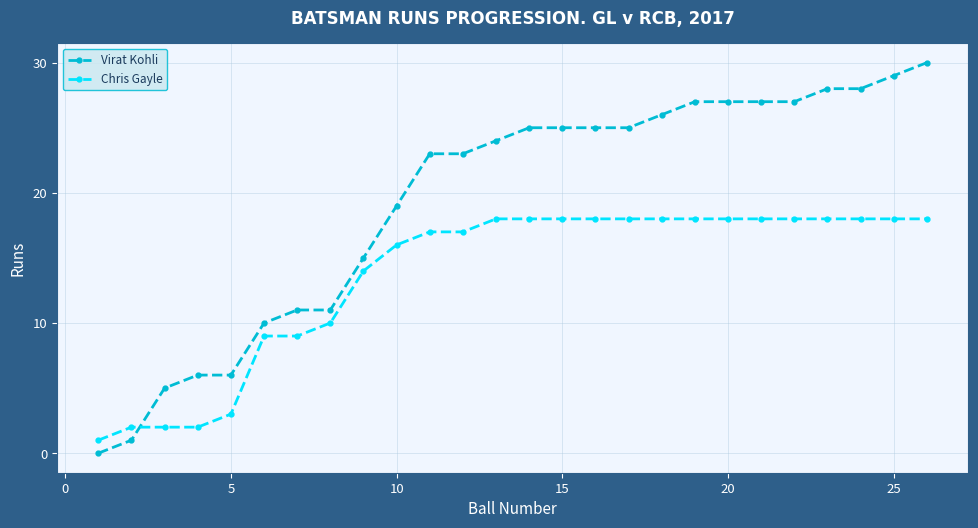

Which series has the widest spread of values?

Virat Kohli